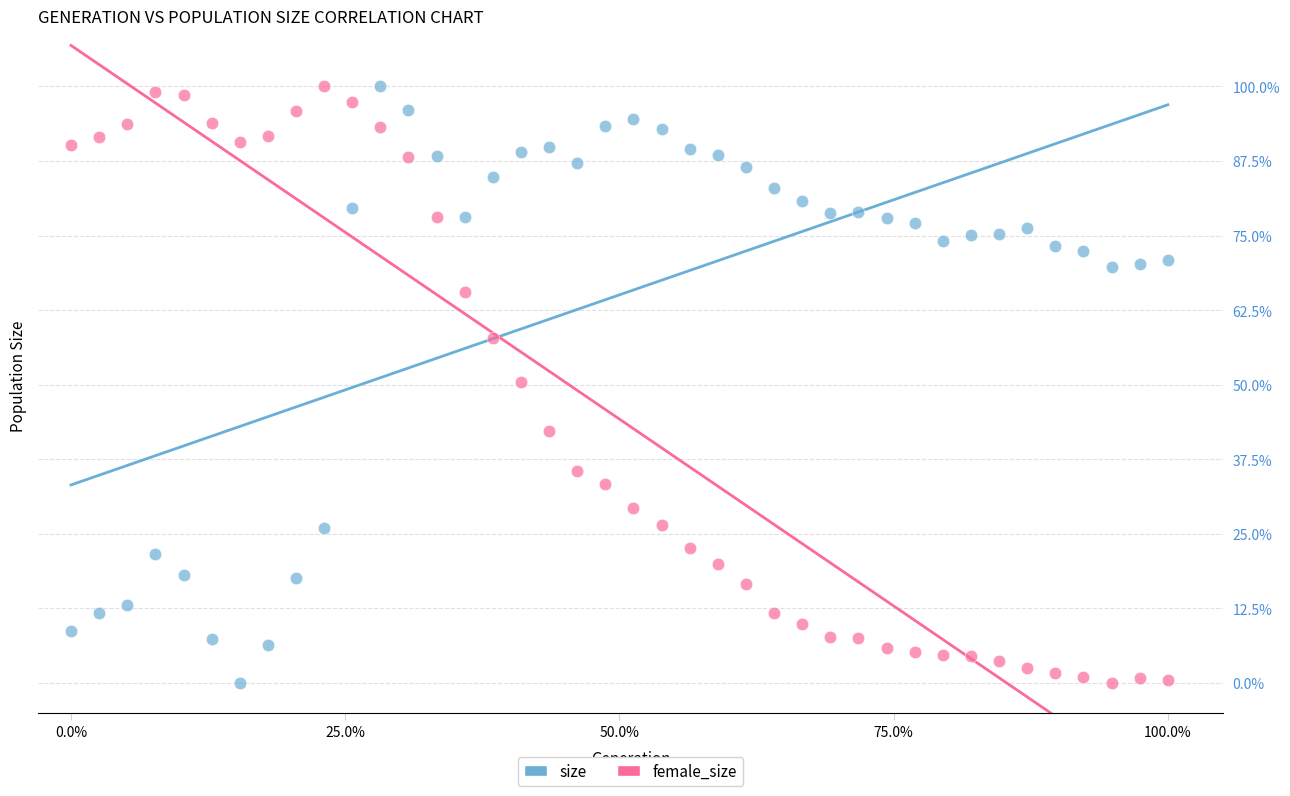

What are all the series names shown in the legend?

size, female_size